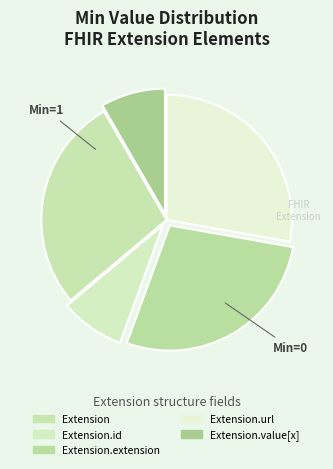

How many segments does this pie chart have?

5